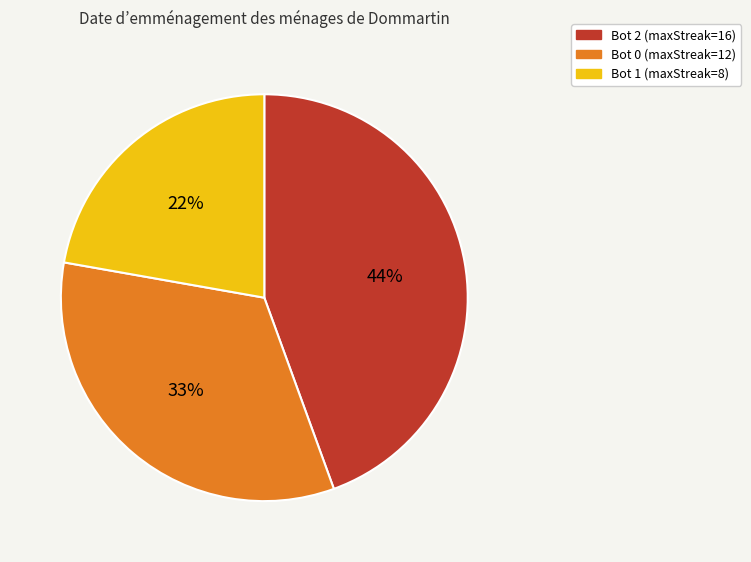

Is there any slice that represents more than half of the pie?

No